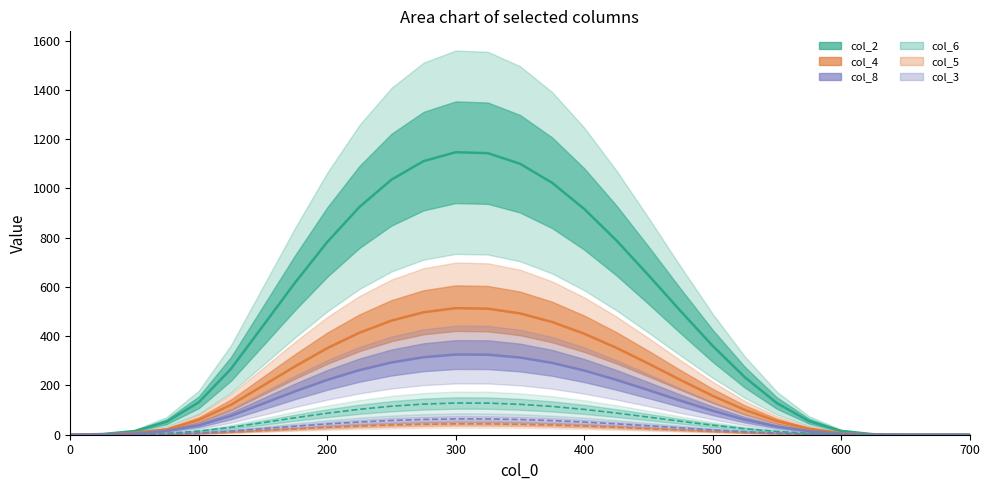

How many interior local peaks does the col_3 series have?

1